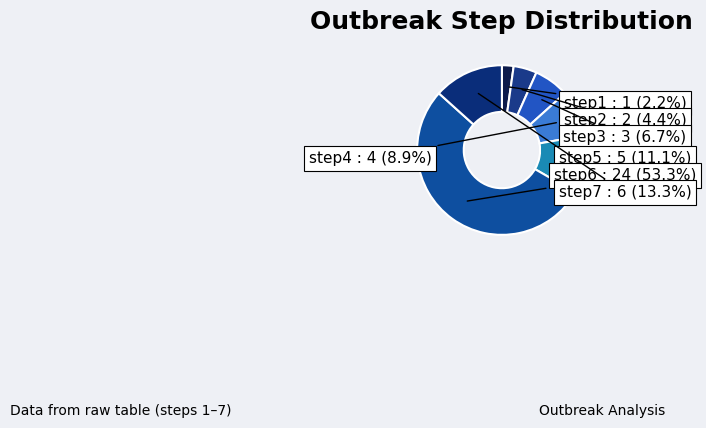

Which category has the smallest portion of the pie?

step1